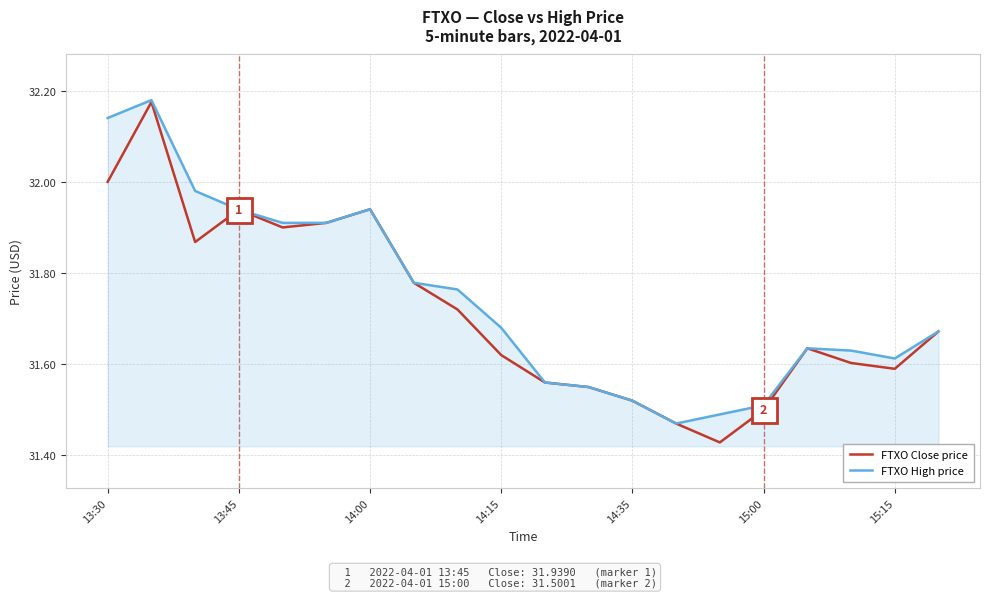

Does the chart have visible grid lines?

Yes